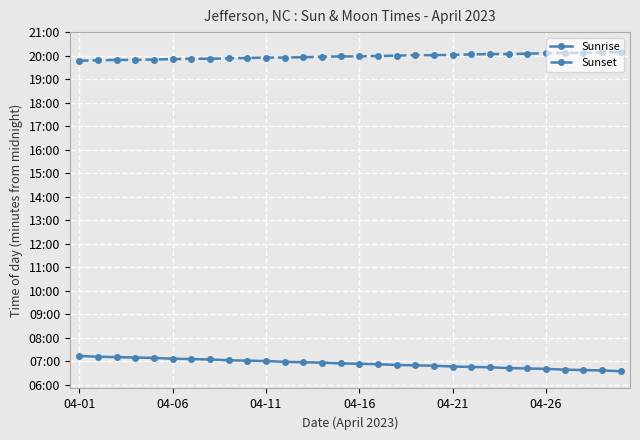

At which label does Sunrise first exceed 414?

04-01